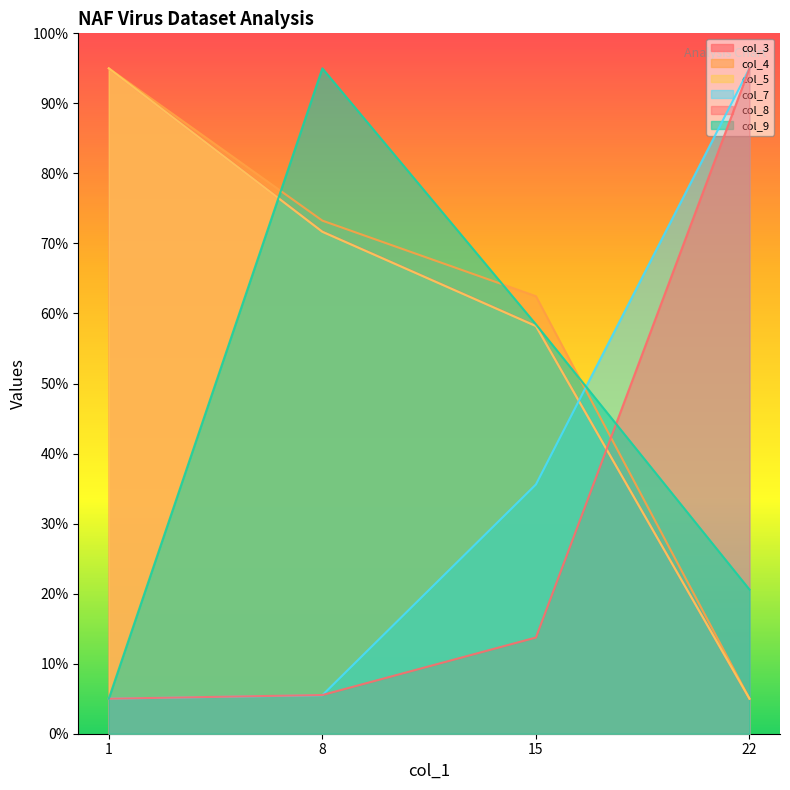

List the series in order of their peak value, lowest first.

col_3, col_4, col_5, col_7, col_8, col_9